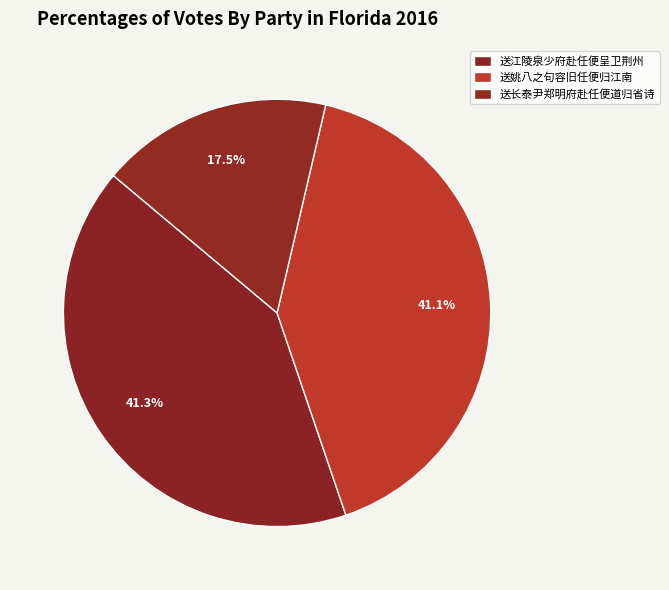

Does 送长泰尹郑明府赴任便道归省诗 account for over 50% of the chart?

No